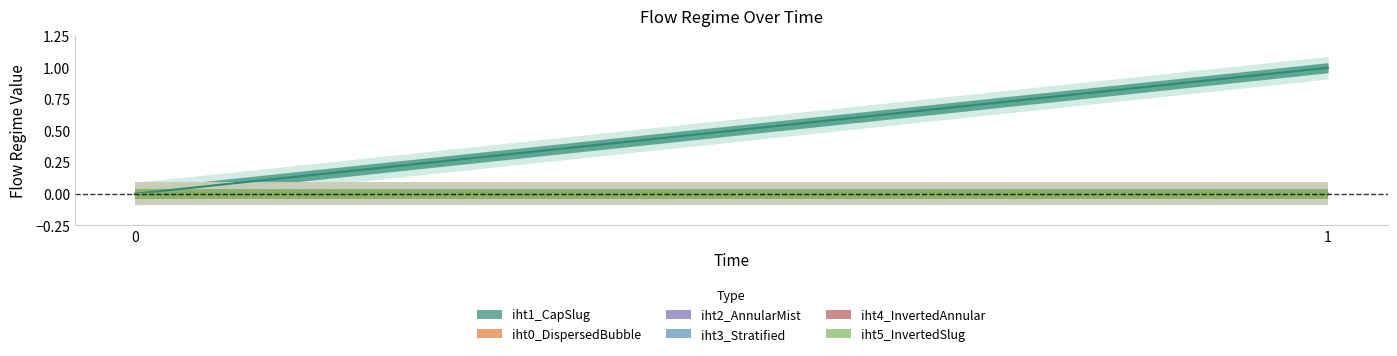

At 0, list the series in order from smallest to largest.

iht1_CapSlug, iht0_DispersedBubble, iht2_AnnularMist, iht3_Stratified, iht4_InvertedAnnular, iht5_InvertedSlug